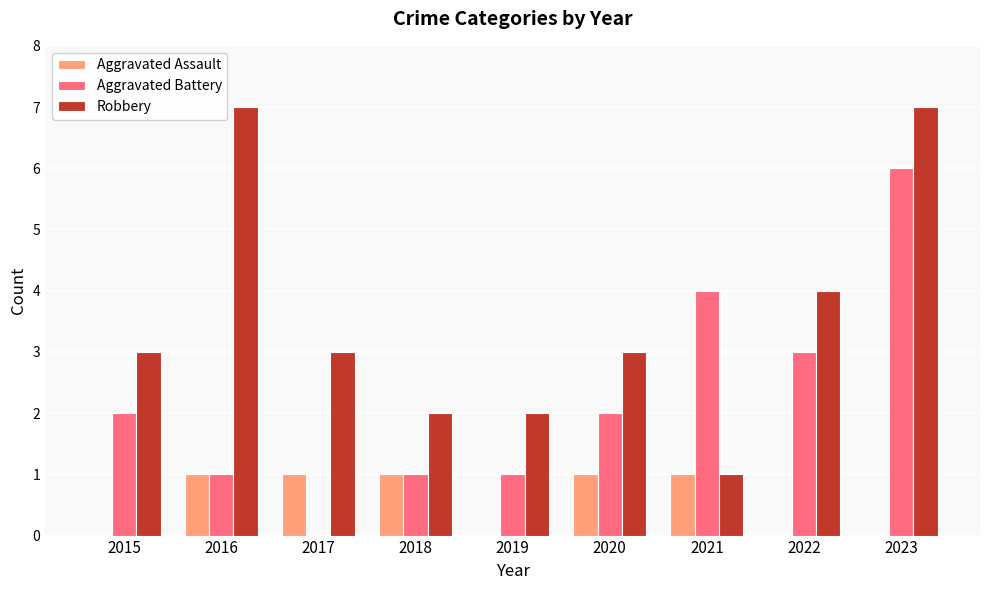

True or false: Aggravated Battery has a value of 4 at 2021.

True